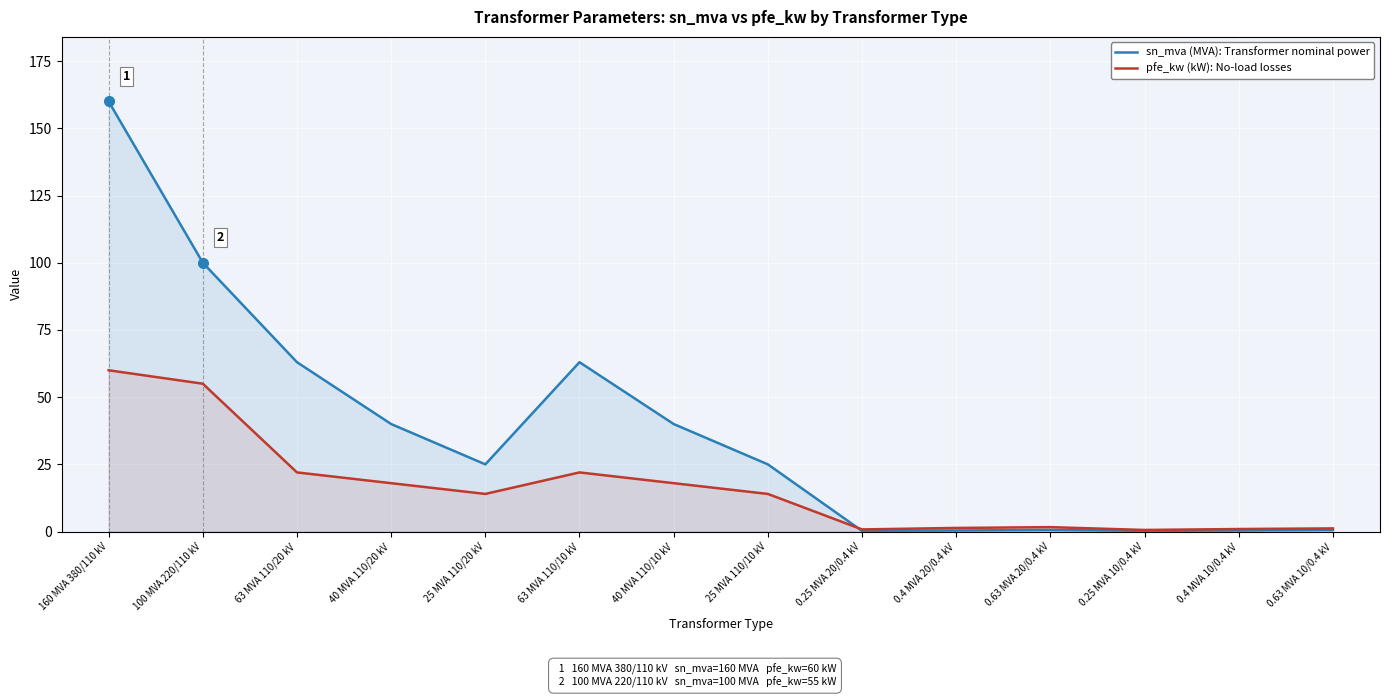

Which has a higher value, 160 MVA 380/110 kV or 40 MVA 110/20 kV?

160 MVA 380/110 kV